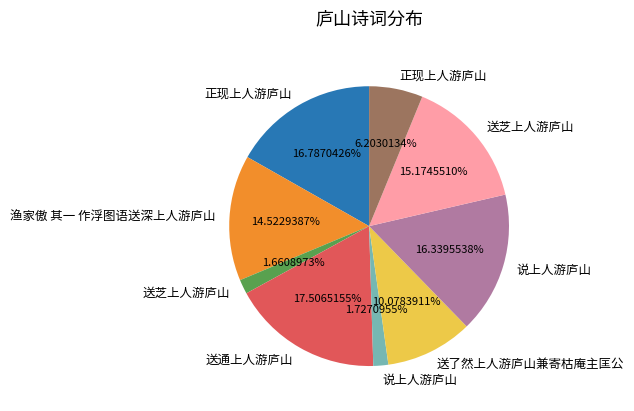

Is there a majority slice in this chart?

No